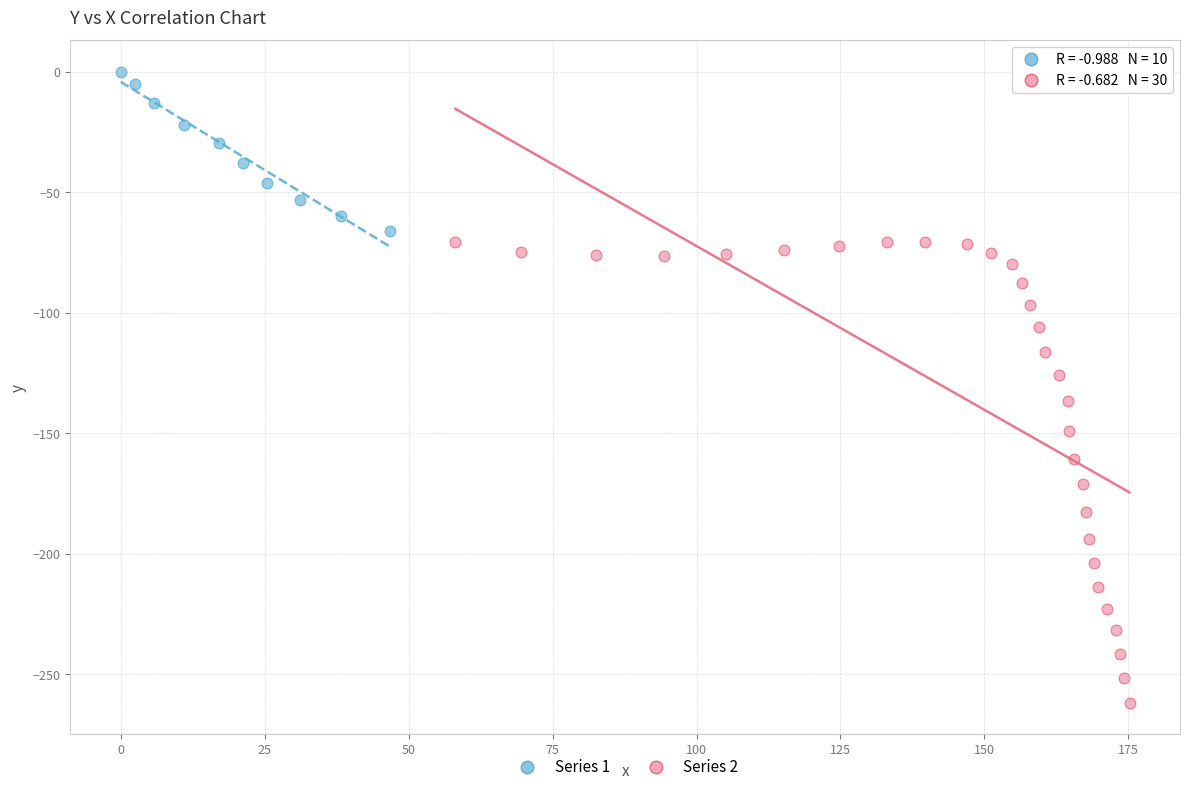

Which series has the widest spread of Y values?

Series 2